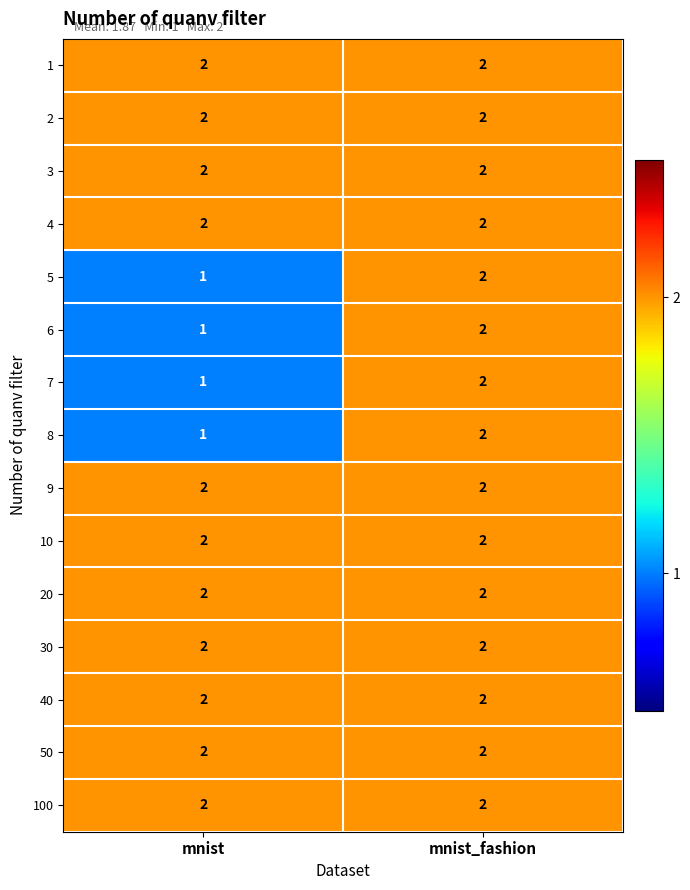

The 6 series shows 1 at mnist_fashion. True or false?

False